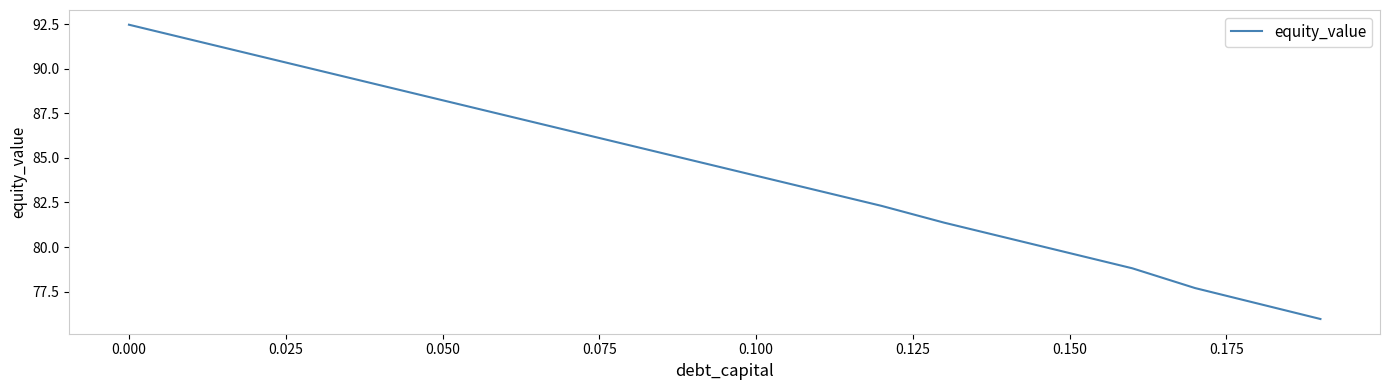

What is the difference between the maximum and minimum values?

16.5